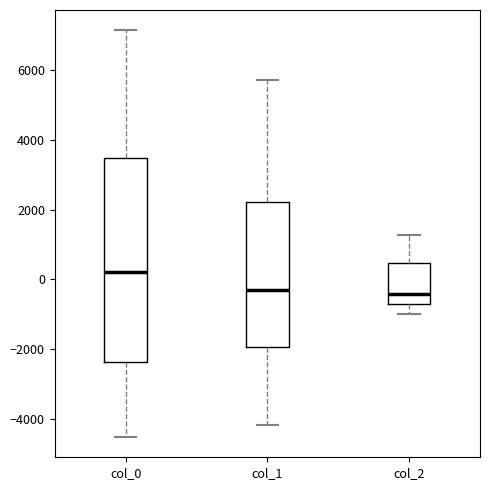

Reading left to right, read every box against the y-axis: the position of its median line, the range the box covers, and the ends of its whiskers. The values are not printed on the chart, so give them approximately, as read against the axis.

col_0: median 200, box -2400 to 3400, whiskers -4600 to 7200
col_1: median -400, box -2000 to 2200, whiskers -4200 to 5800
col_2: median -400, box -800 to 400, whiskers -1000 to 1200